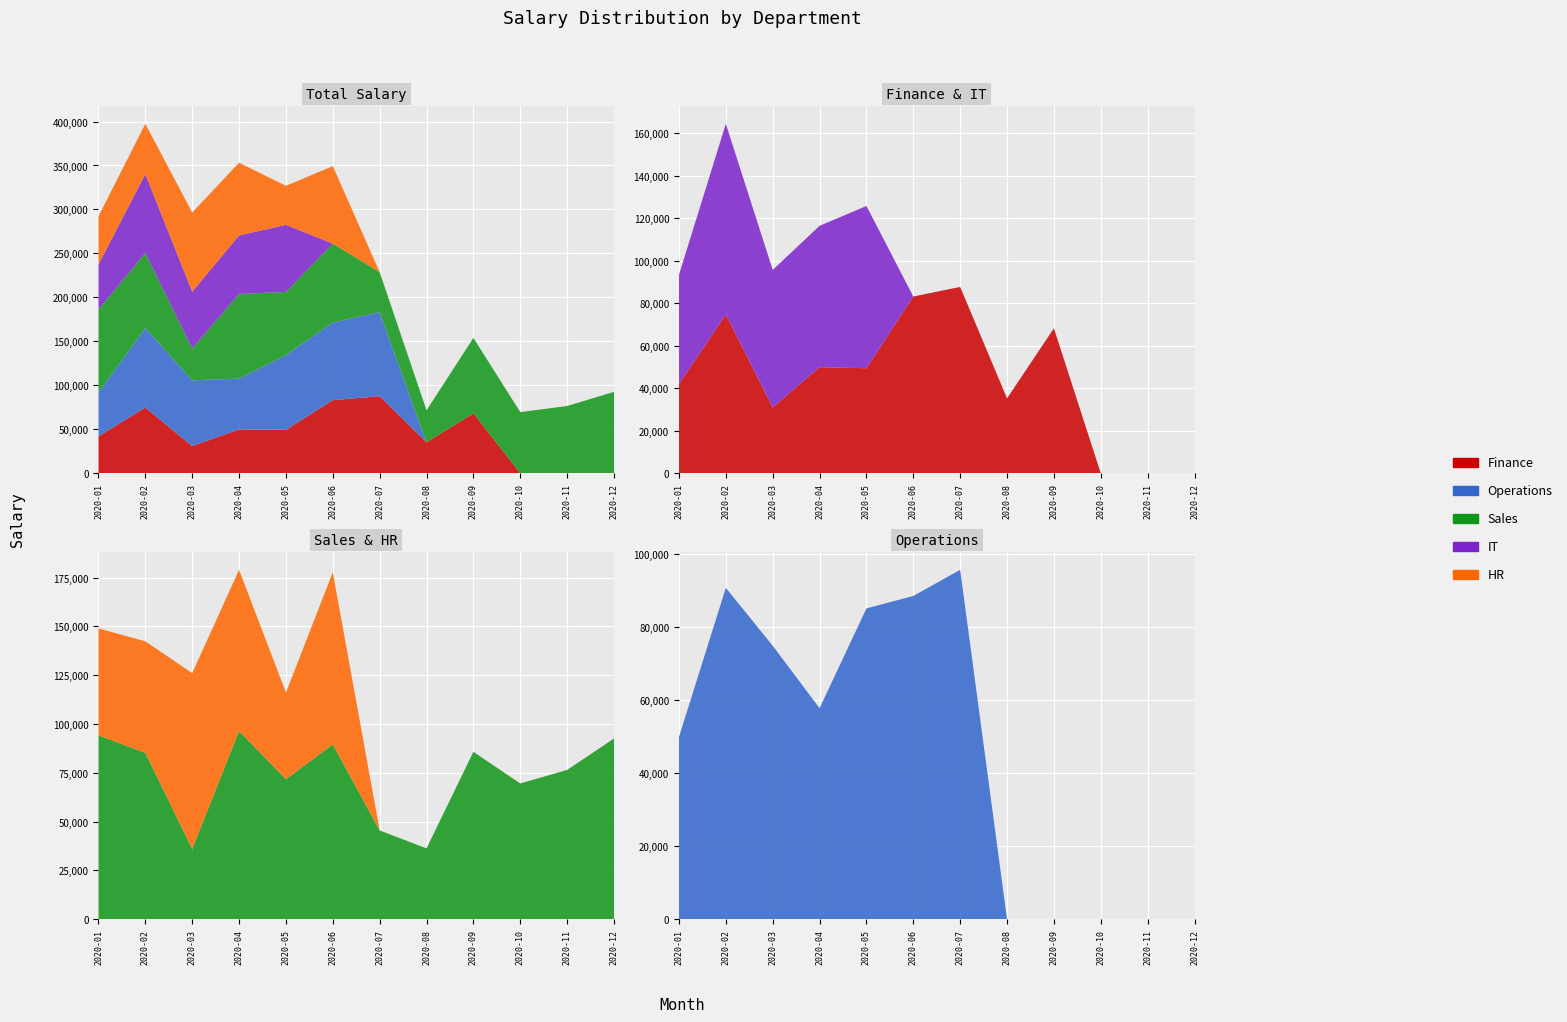

Reading right to left, what are all the values shown in this chart?

Finance: 0	0	0	68202	35215	87642	83146	49399	49898	30924	74689	41954
Operations: 0	0	0	0	0	95590	88430	85028	57737	74820	90652	49855
Sales: 92570	76486	69554	85761	36298	45503	89576	71737	96371	36000	85206	94210
IT: 0	0	0	0	0	0	0	76319	66495	64727	89685	51378
HR: 0	0	0	0	0	0	88111	44383	82602	90050	57149	54752